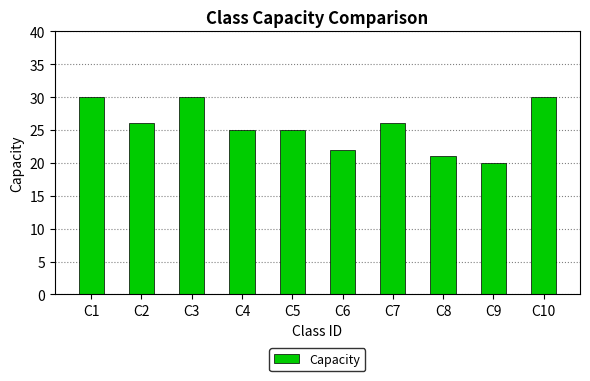

What is the difference between the maximum and second lowest values?

9